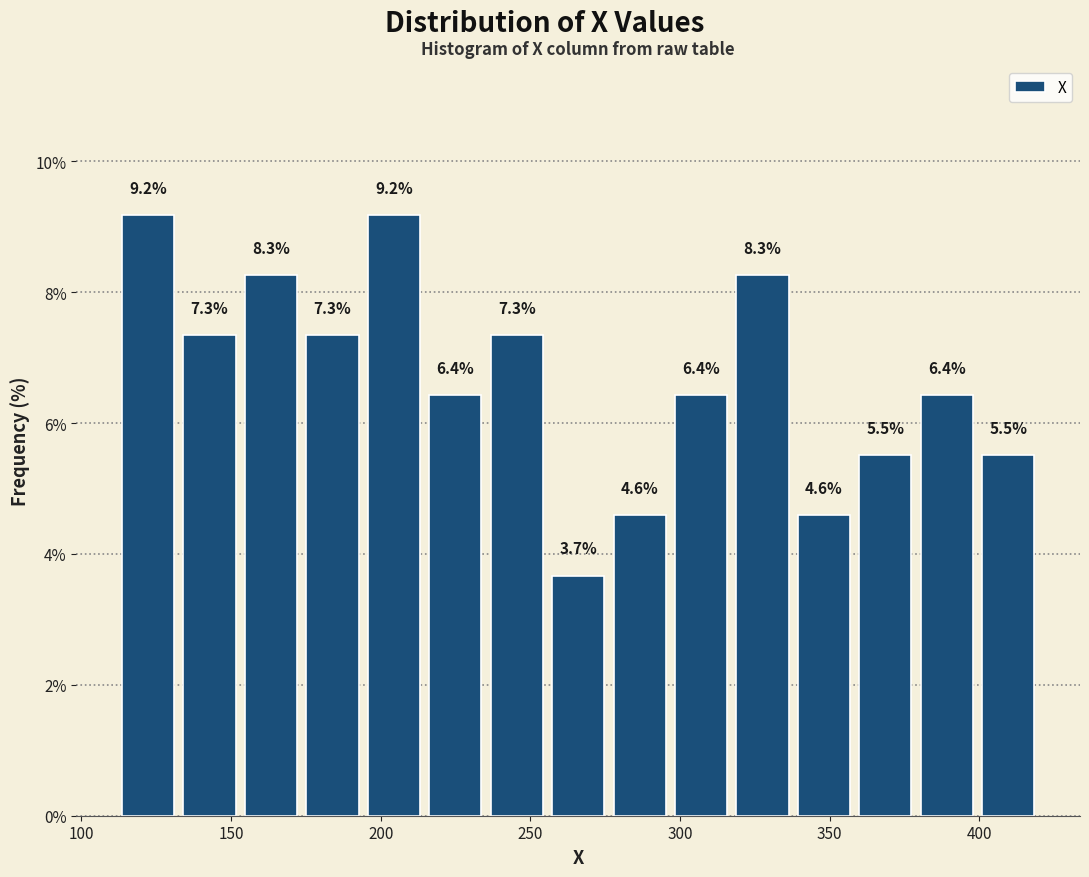

Reading left to right, transcribe this chart: for each bar, give the range it covers on the x-axis and its height. The bar edges are not printed on the chart, so give them approximately, as read against the axis.

110 to 135: 9.2
135 to 155: 7.3
155 to 175: 8.3
175 to 195: 7.3
195 to 215: 9.2
215 to 235: 6.4
235 to 255: 7.3
255 to 275: 3.7
275 to 295: 4.6
295 to 315: 6.4
315 to 340: 8.3
340 to 360: 4.6
360 to 380: 5.5
380 to 400: 6.4
400 to 420: 5.5